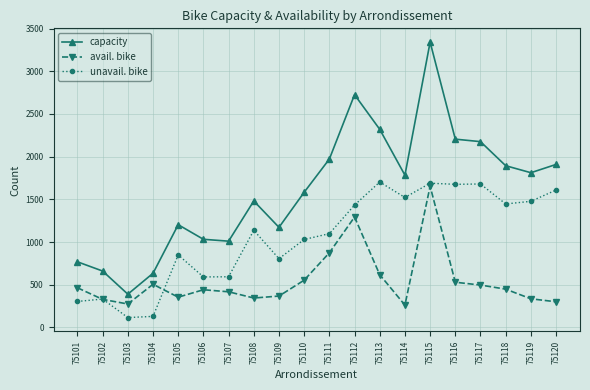

True or false: capacity has more than 0 points higher than both neighbors.

True